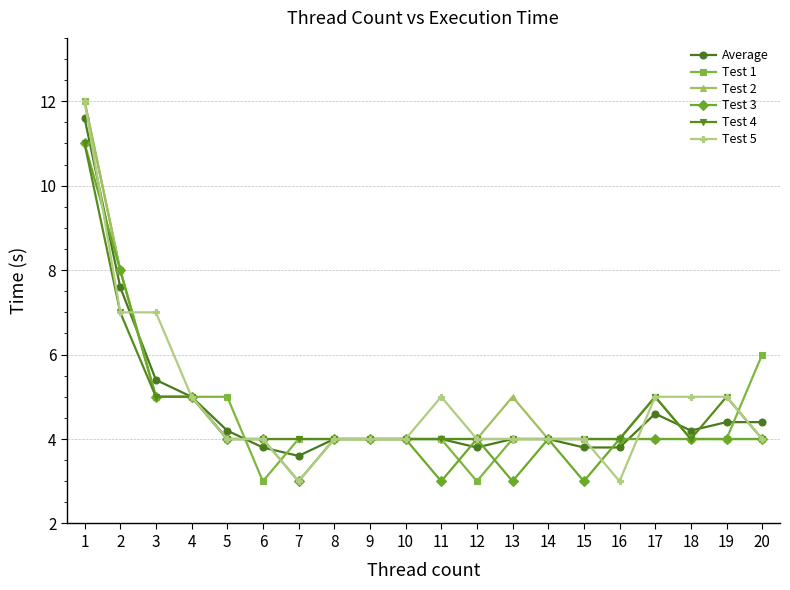

True or false: Test 4 has more than 1 points higher than both neighbors.

True